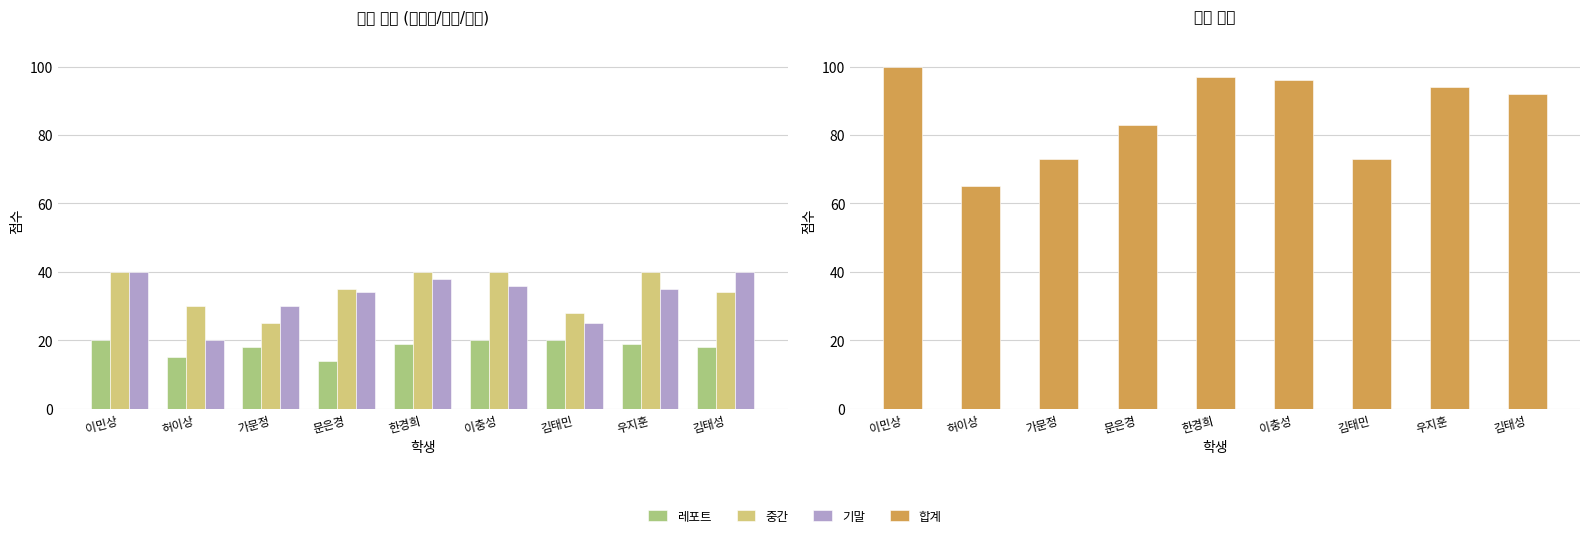

What is the maximum value shown in the chart?

100